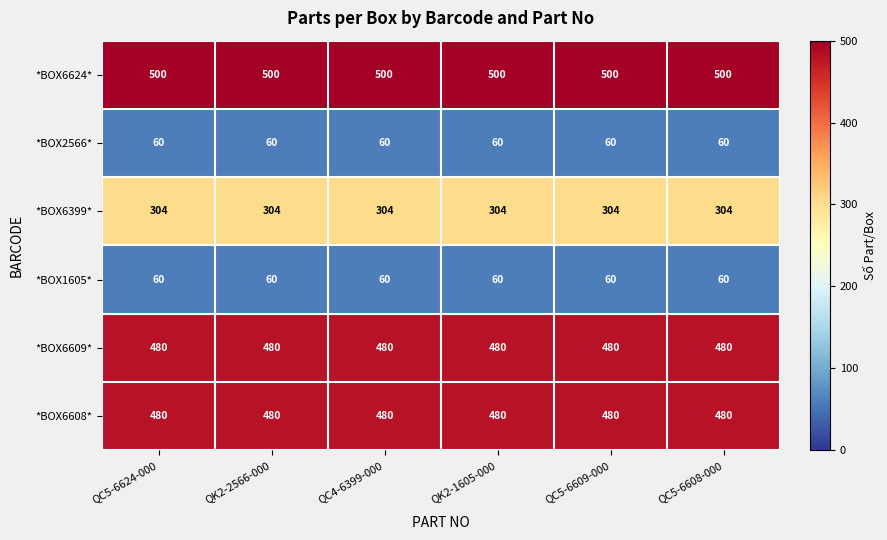

Which series has the largest total across all categories?

*BOX6624*